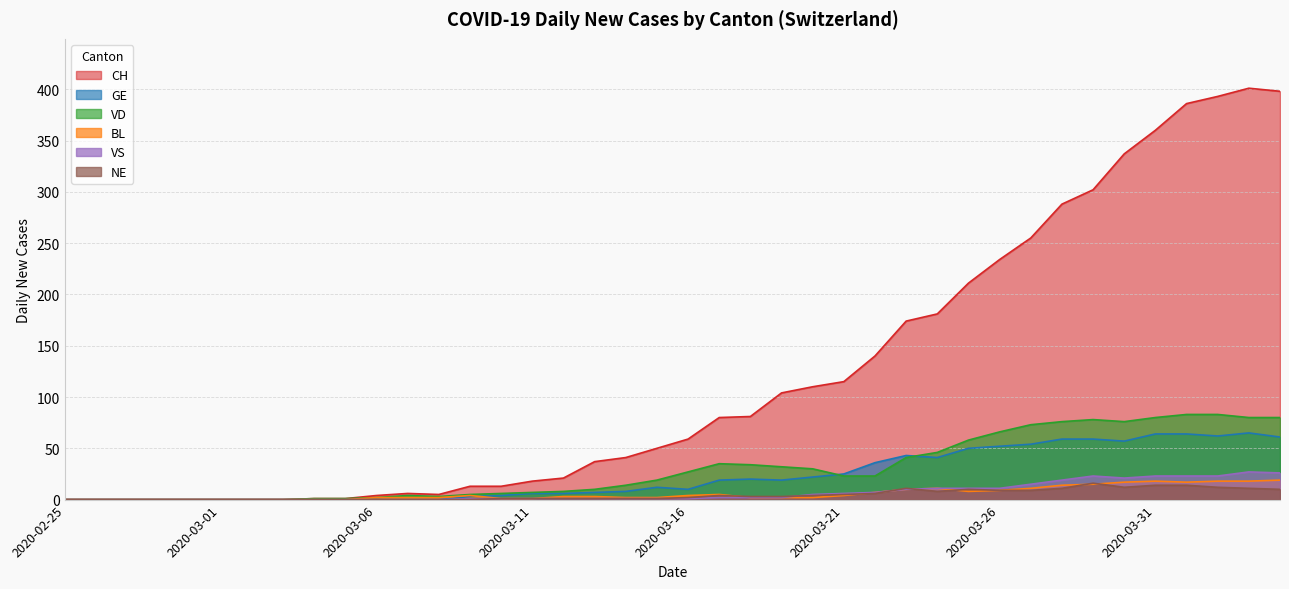

True or false: VD has a value of 25 at 2020-03-24.

False